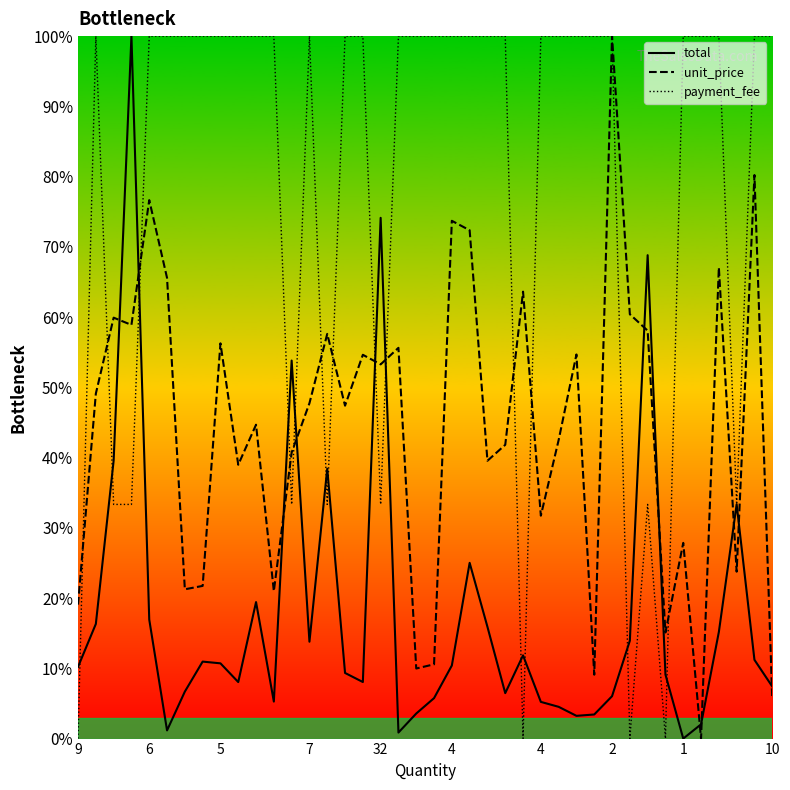

List the series in order of their overall mean, highest first.

payment_fee, unit_price, total